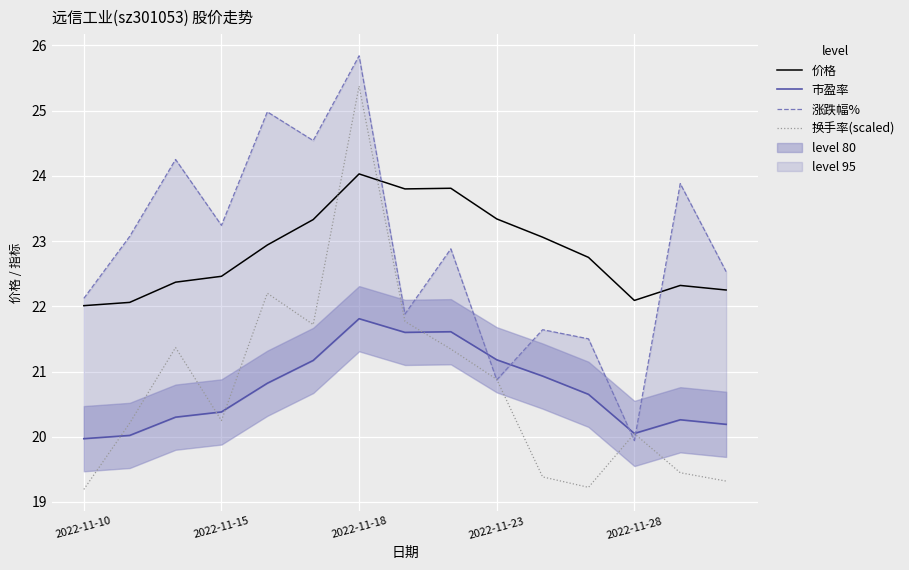

Which series has the widest spread of values?

换手率(scaled)